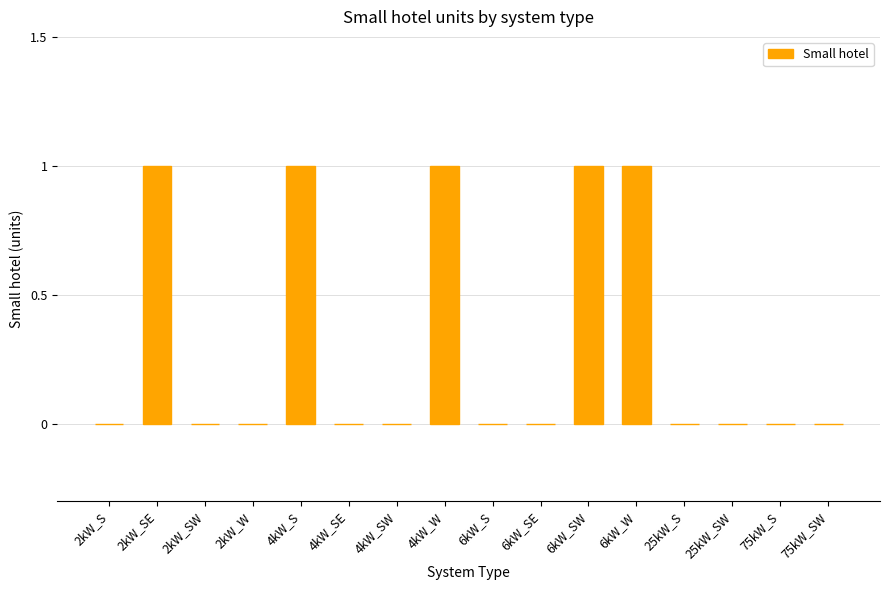

The chart shows a value of 0 at 75kW_SW. True or false?

True